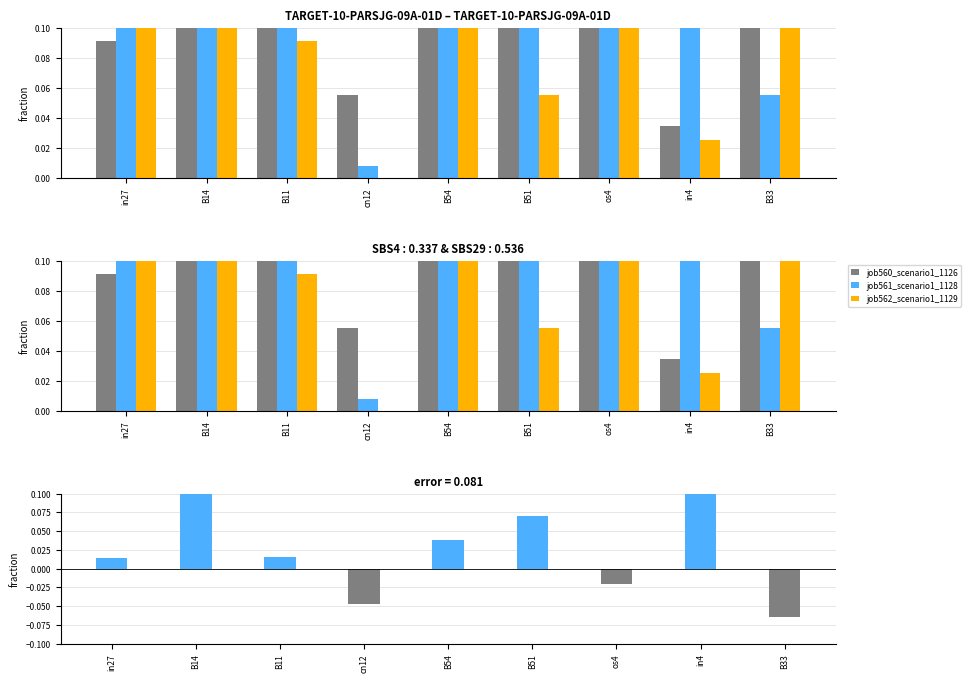

Is it true that job562_scenario1_1129 equals 0.1 at B51?

True